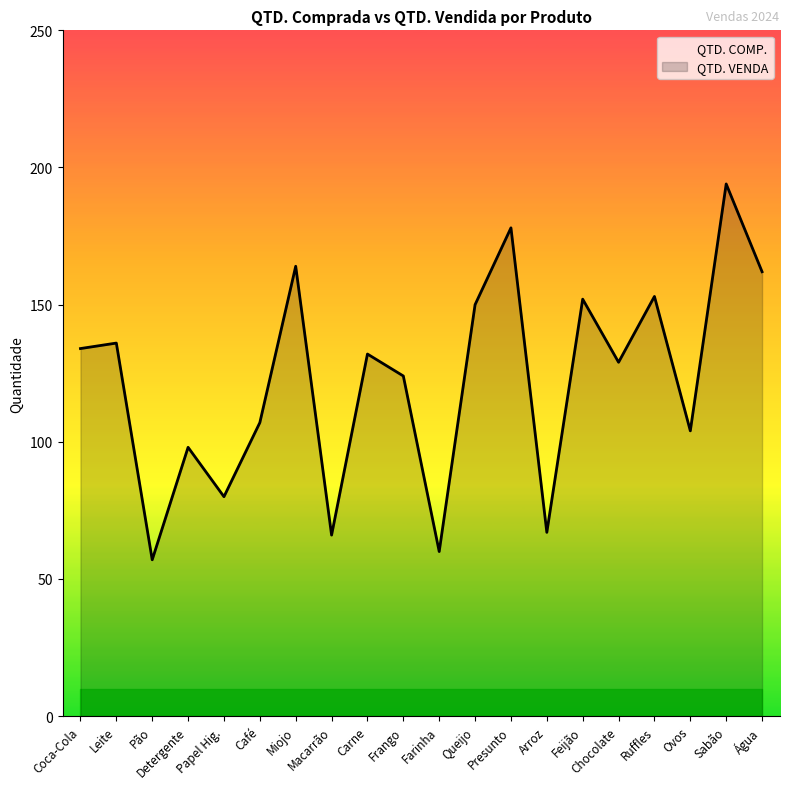

What is the highest value of the QTD. VENDA series?

194